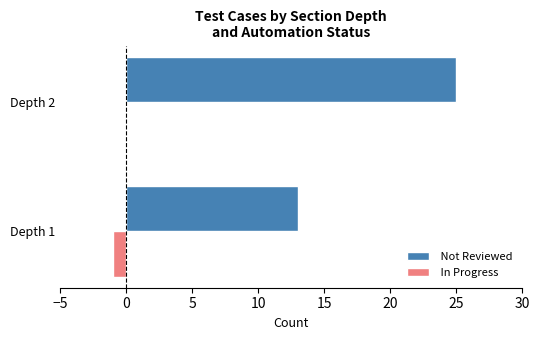

What is the greatest value displayed?

25